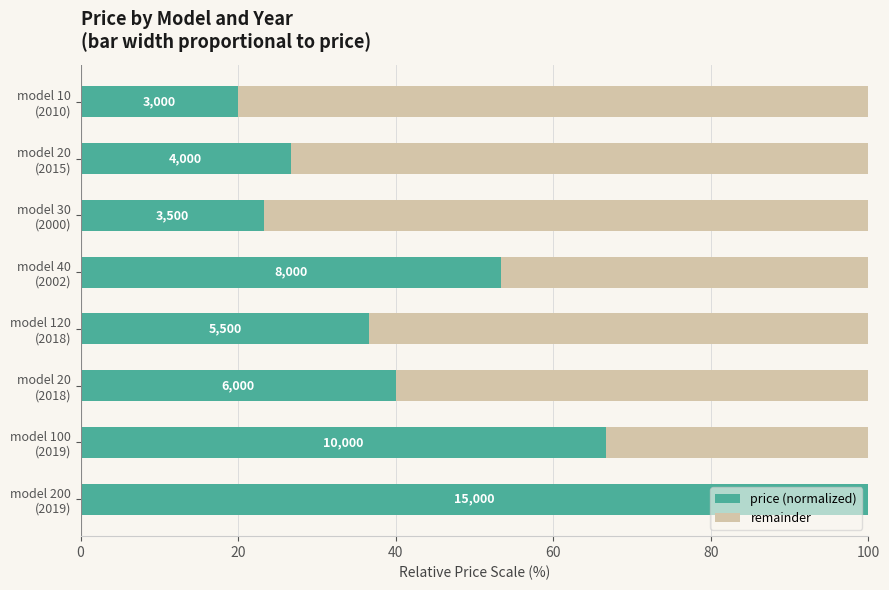

What are all the series names shown in the legend?

price (normalized), remainder